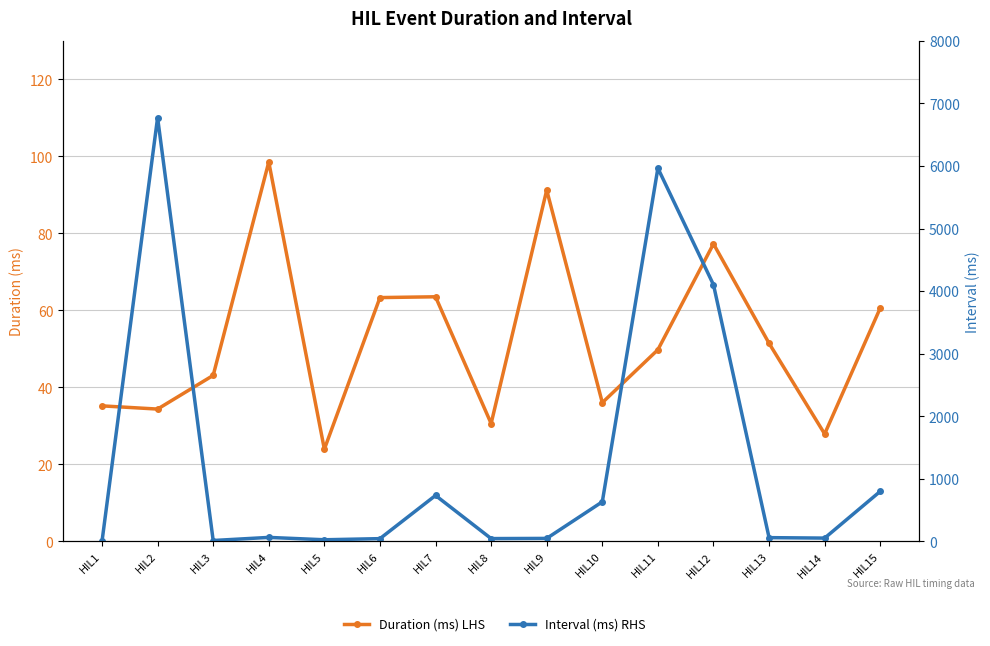

List the series in order of their peak value, highest first.

Interval (ms) RHS, Duration (ms) LHS